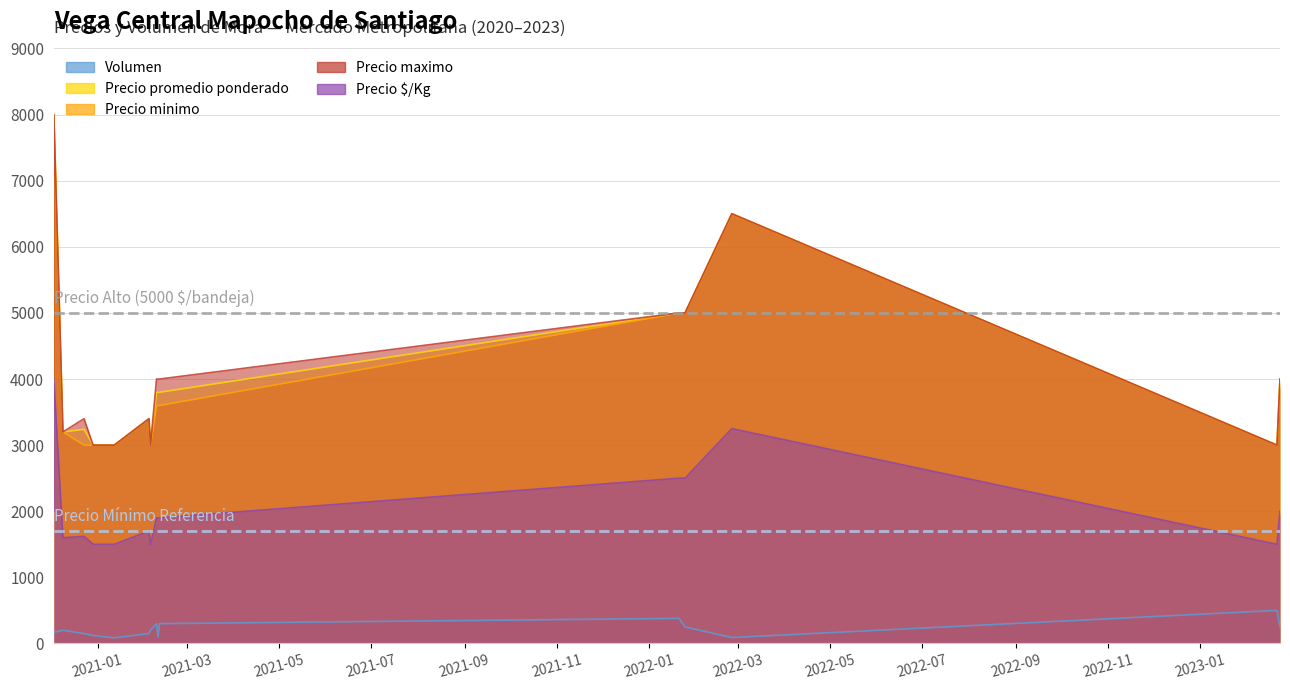

Is it true that Precio minimo equals 11313 at 2020-12-03?

False